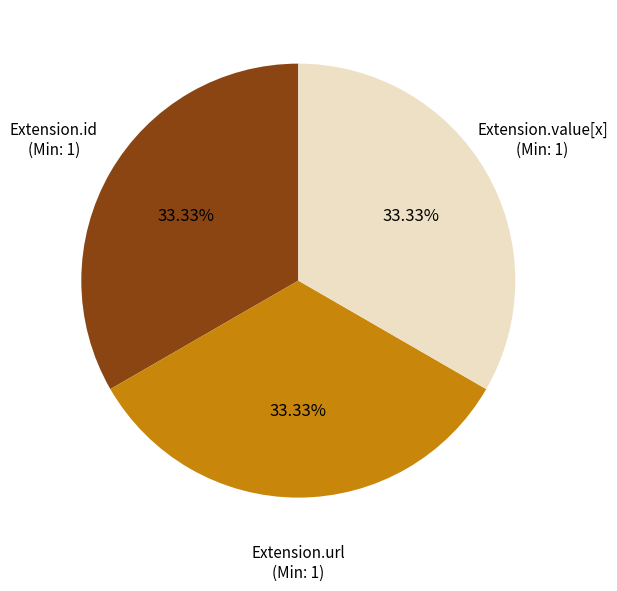

How many slices are in this pie chart?

3